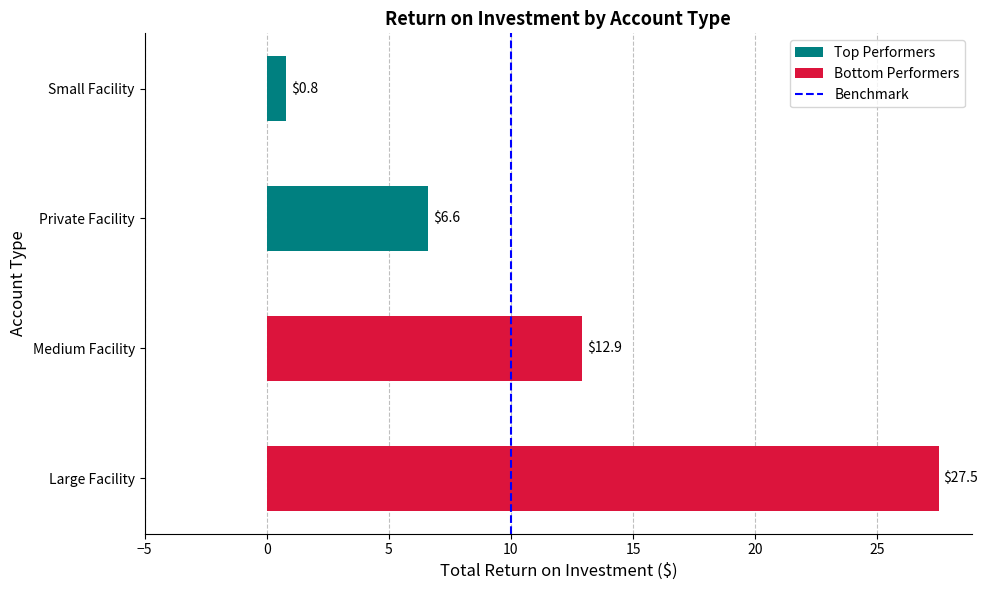

Are the bars horizontal?

Yes